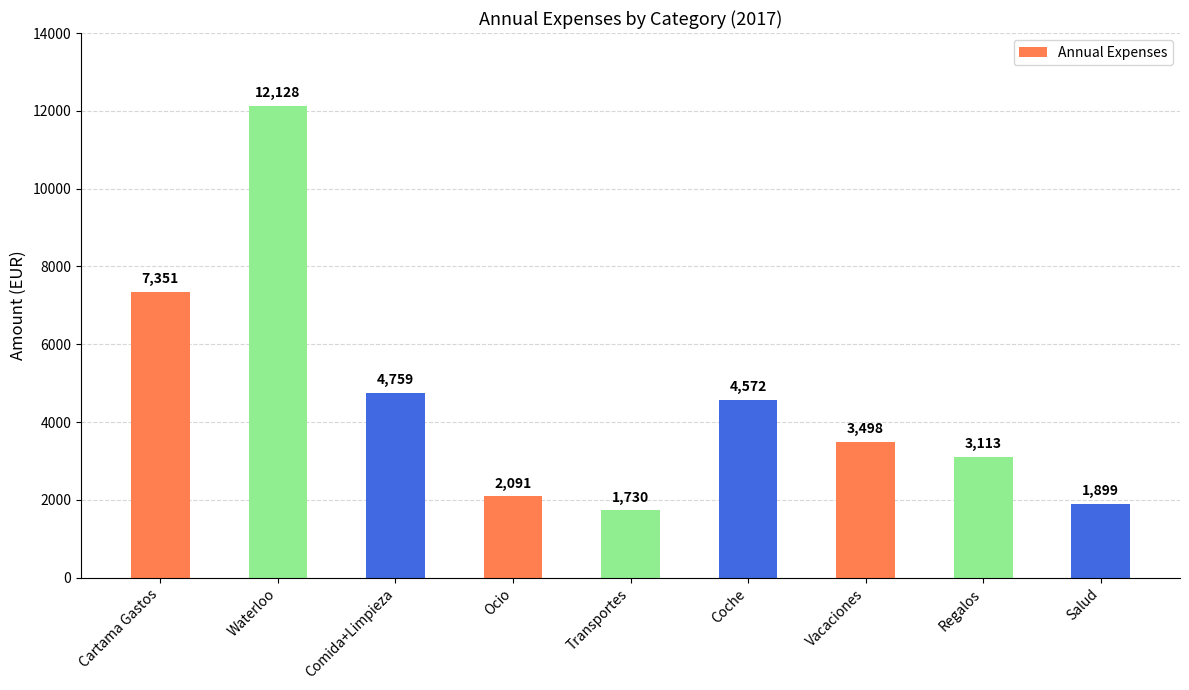

List the labels in order of value, smallest first.

Transportes, Salud, Ocio, Regalos, Vacaciones, Coche, Comida+Limpieza, Cartama Gastos, Waterloo